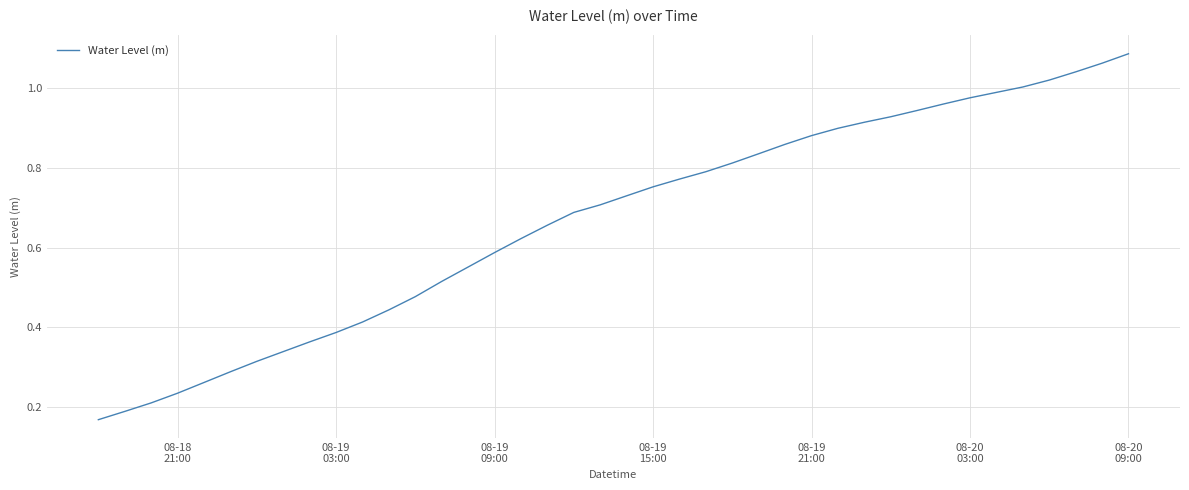

Is this an area chart (filled region under the line)?

No